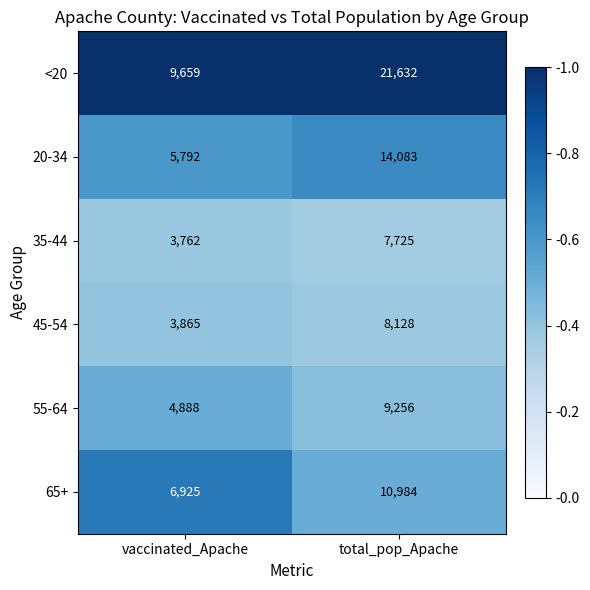

The 45-54 series shows 8128 at total_pop_Apache. True or false?

True